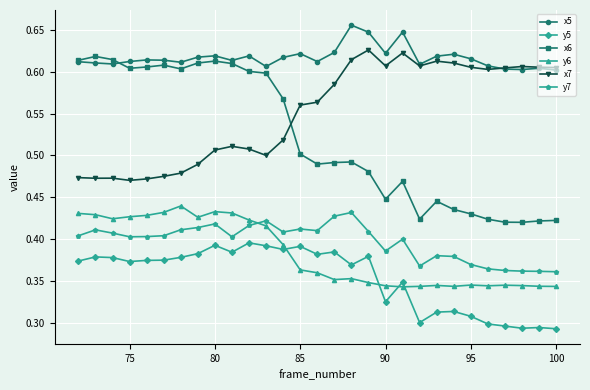

True or false: x5 has more than 2 points higher than both neighbors.

True